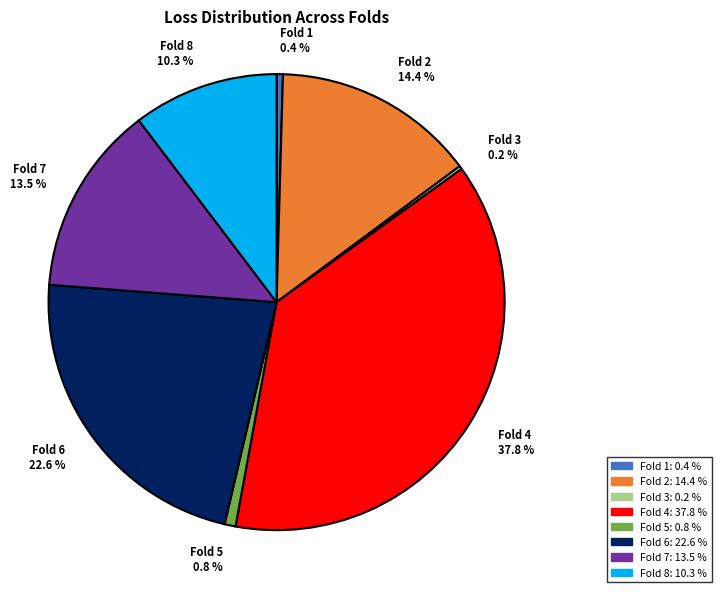

The Fold 4 slice represents 38% of the pie. True or false?

True